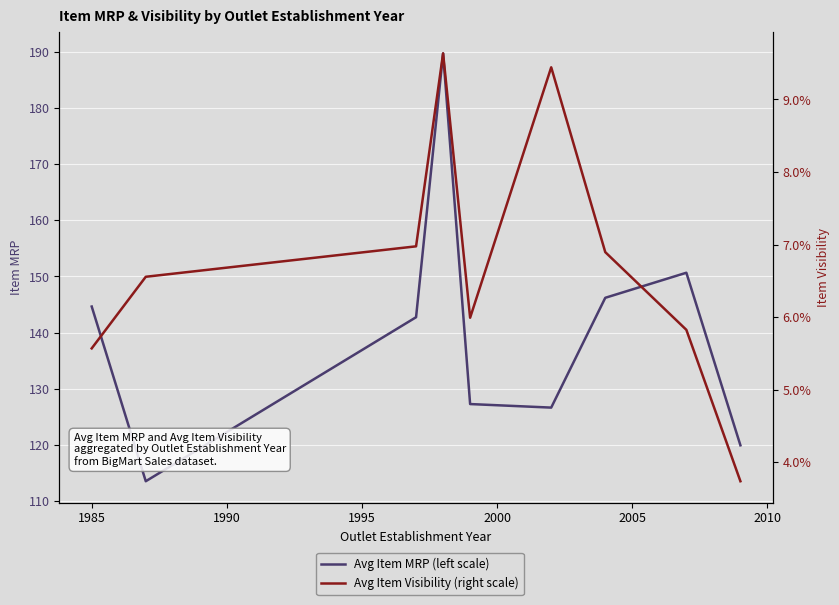

Which series has the widest spread of values?

Avg Item MRP (left scale)